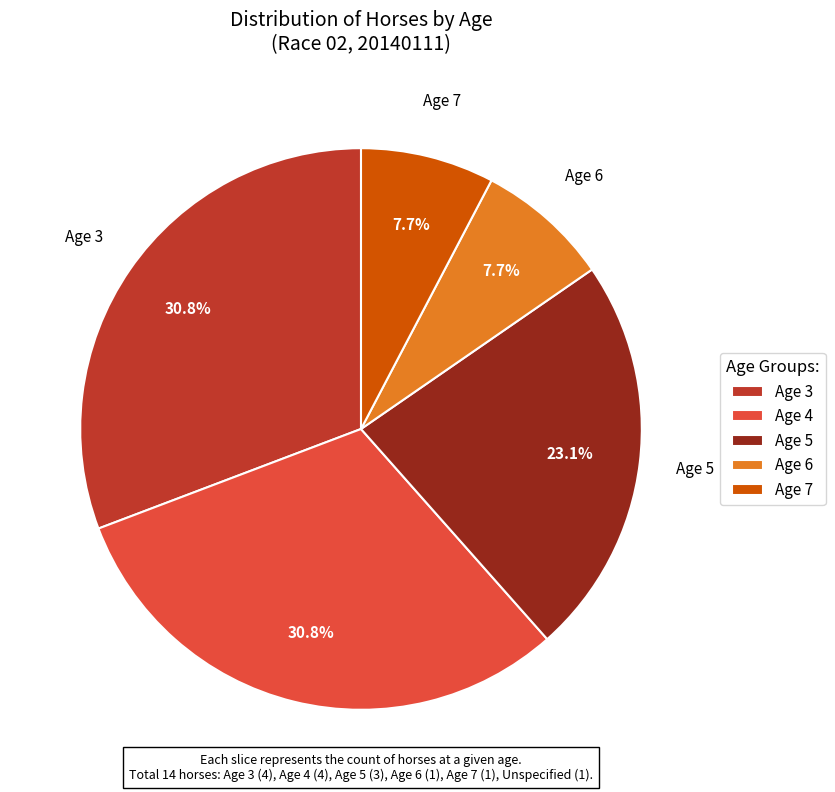

Which has a higher value, Age 6 or Age 3?

Age 3